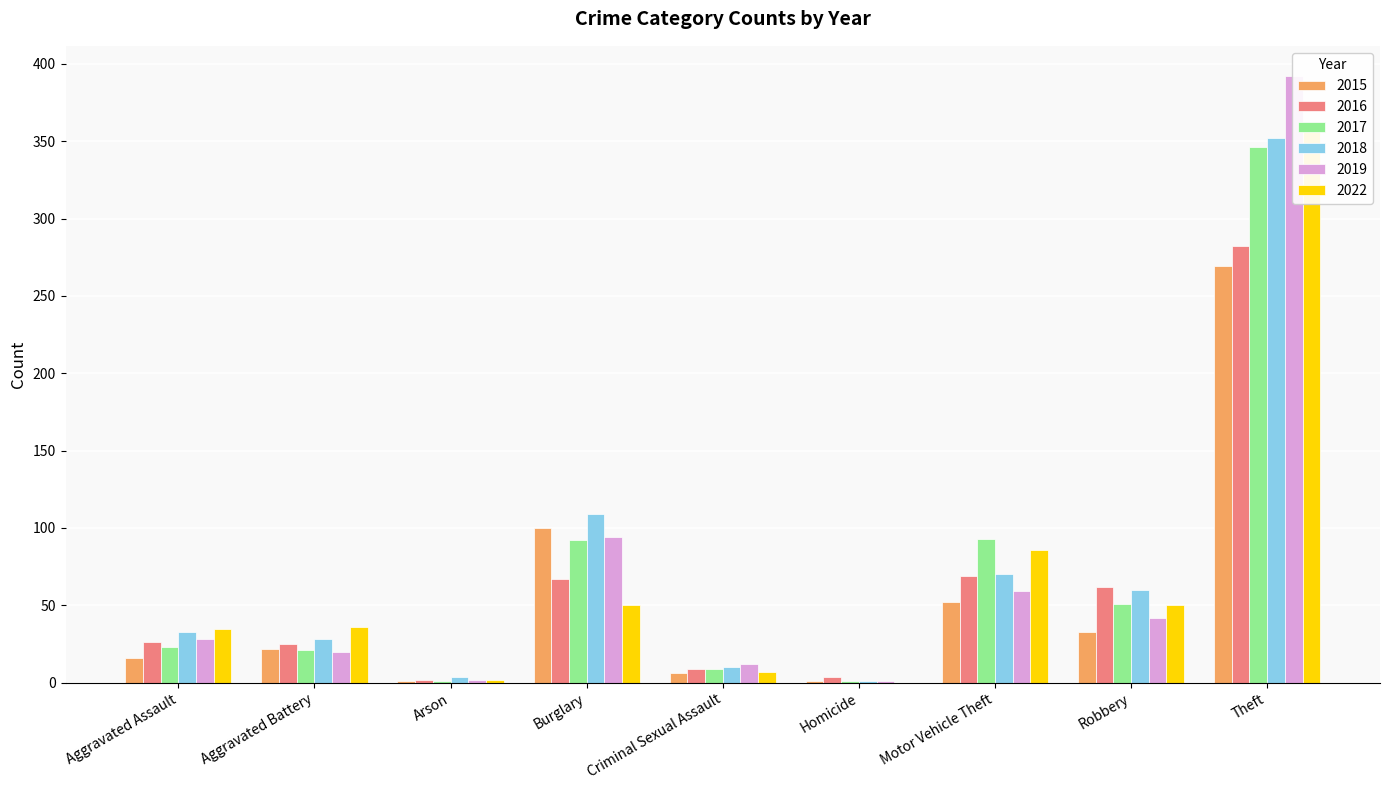

Reading left to right, transcribe all the data shown in this chart.

2015: 16	22	1	100	6	1	52	33	269
2016: 26	25	2	67	9	4	69	62	282
2017: 23	21	1	92	9	1	93	51	346
2018: 33	28	4	109	10	1	70	60	352
2019: 28	20	2	94	12	1	59	42	392
2022: 35	36	2	50	7	0	86	50	358